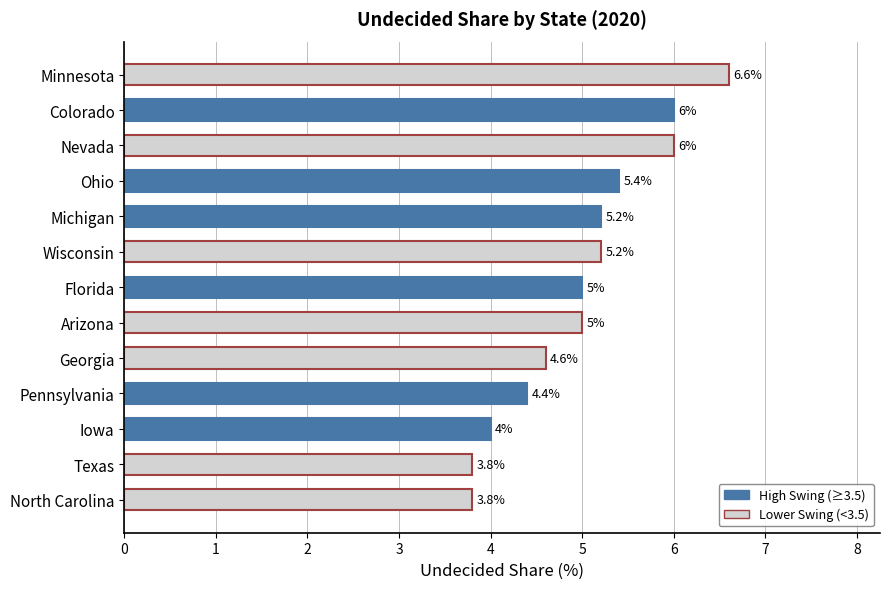

How many values are below 5?

5